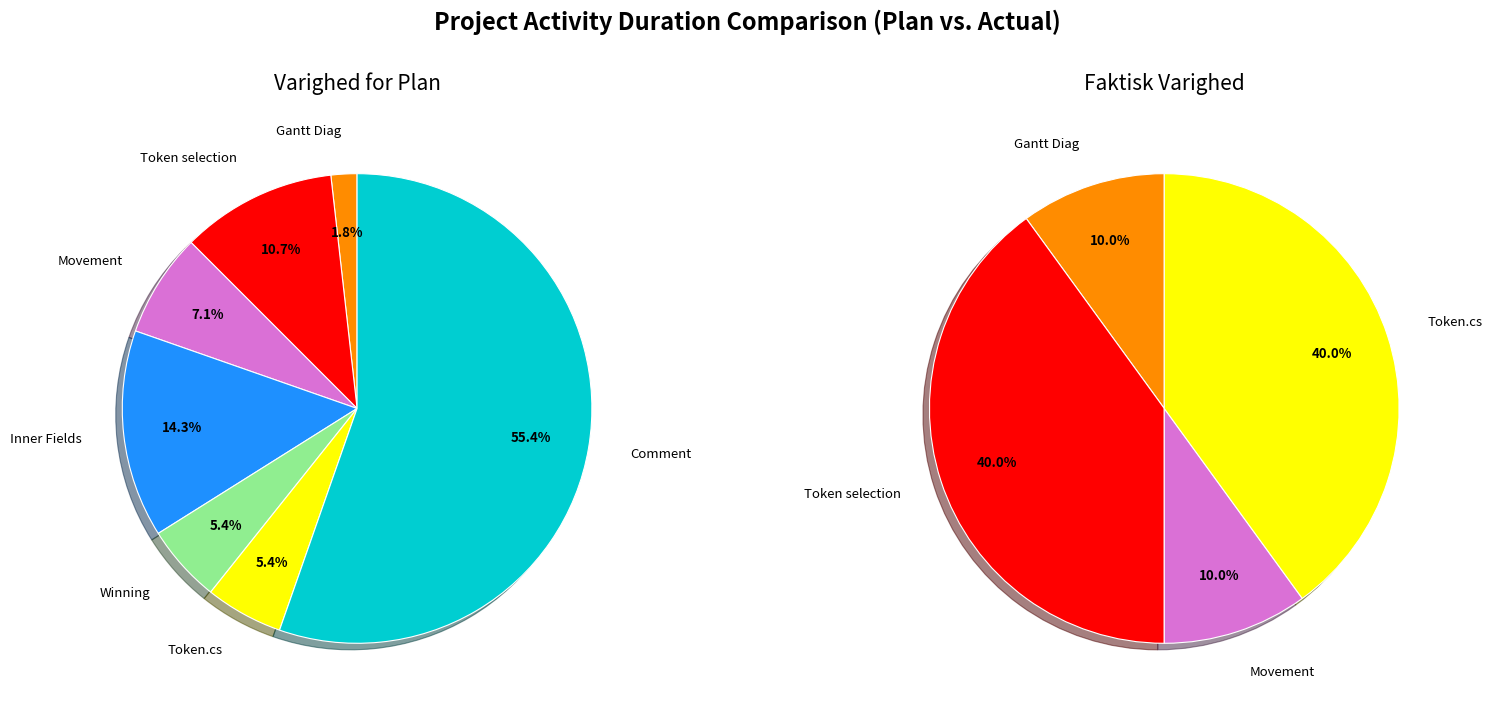

Which category has the biggest portion of the pie?

Comment